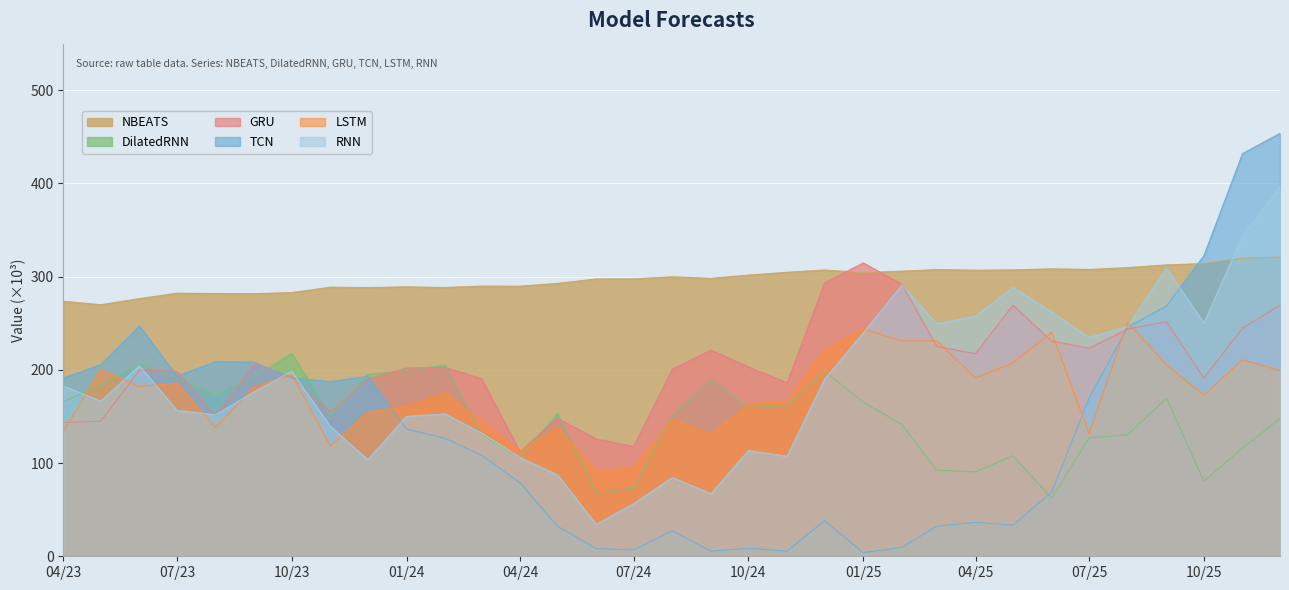

Where is the first local minimum for DilatedRNN?

2023-08-01